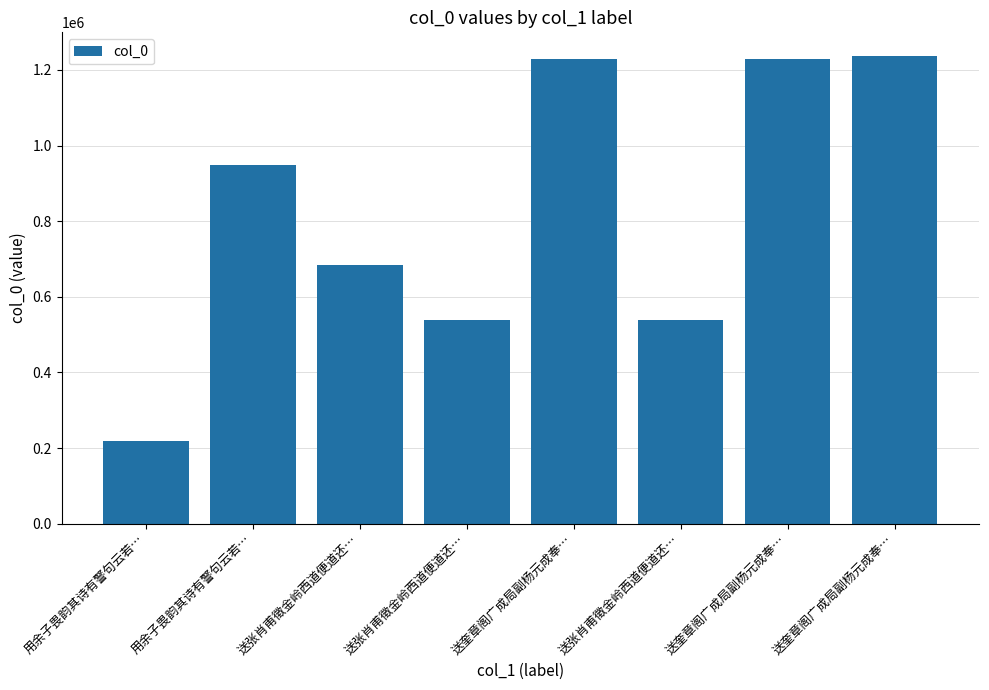

True or false: the data shows 1227549 at 送奎章阁广成局副杨元成奉….

True